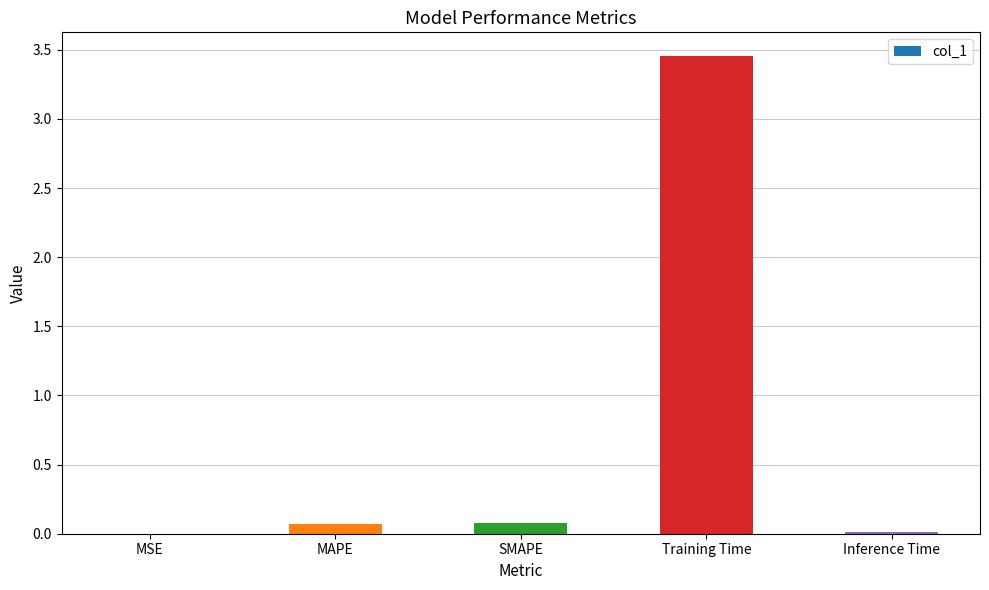

What is the sum of all values?

3.6